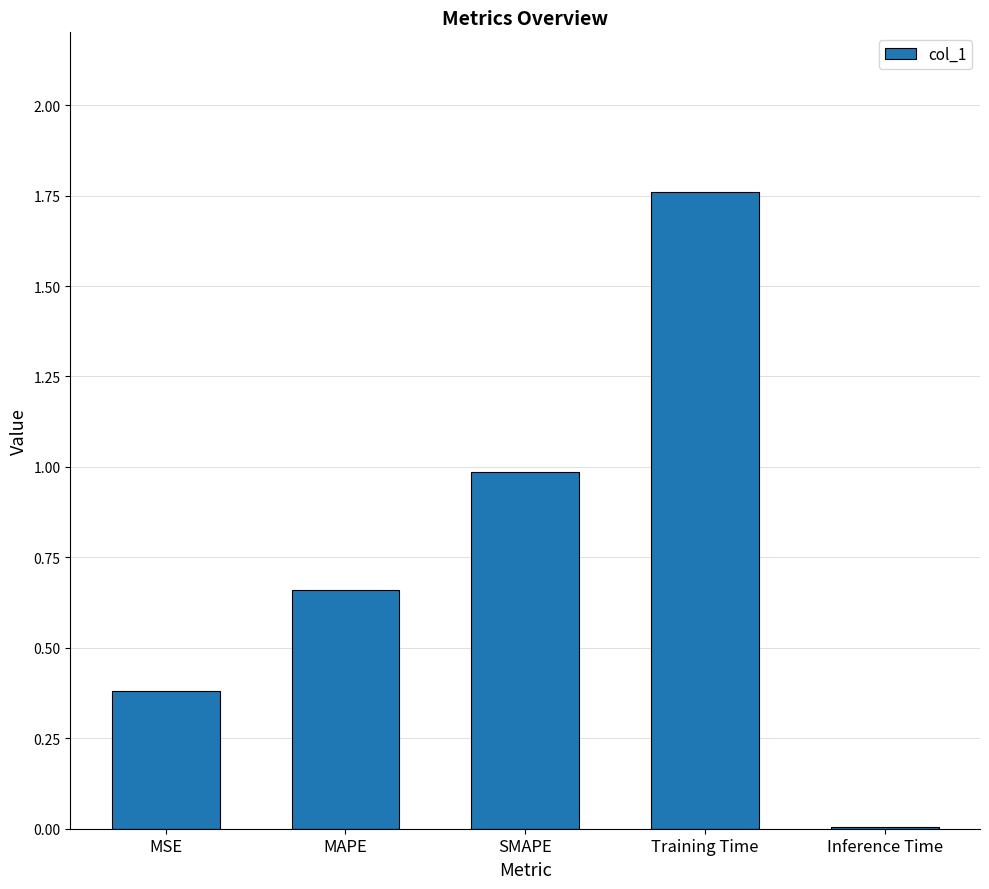

Read the value at MSE.

0.4